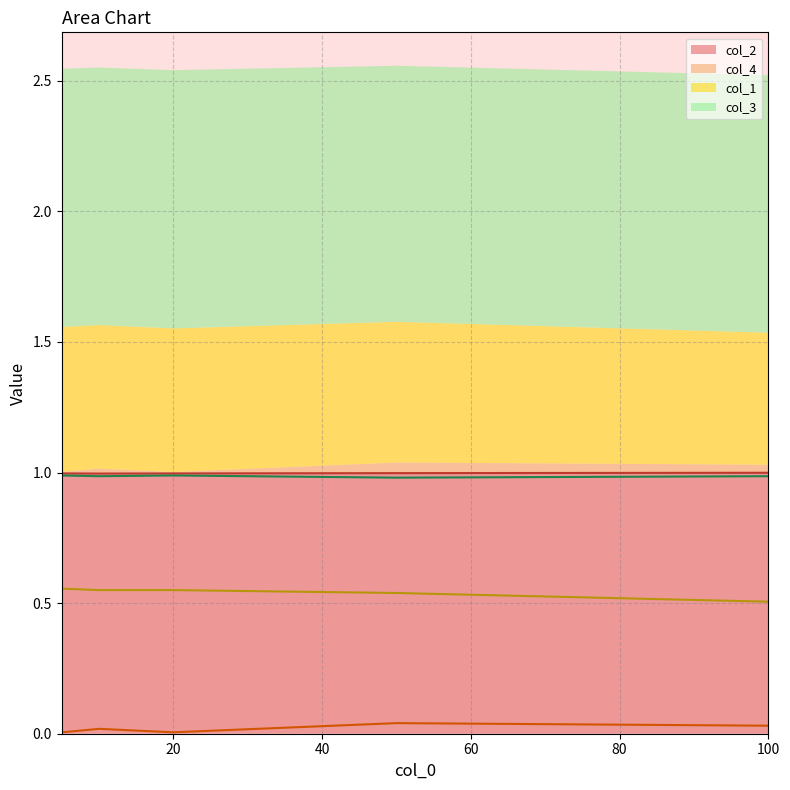

Which series has the largest range (max minus min)?

col_1_line